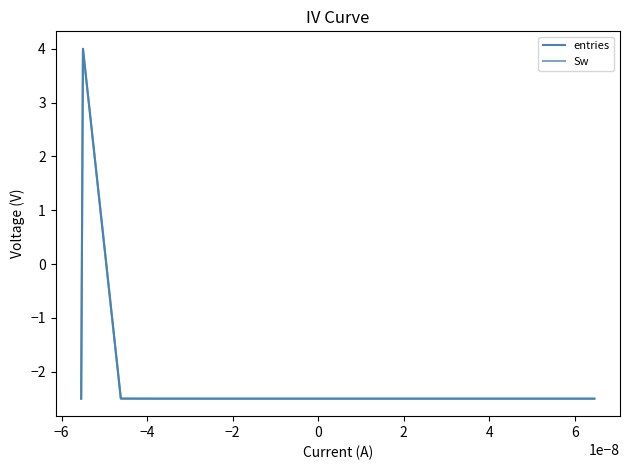

True or false: entries has more than 0 interior local peaks.

True